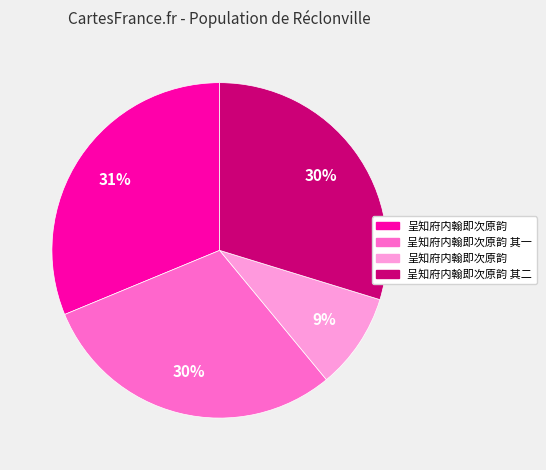

Is there any slice that represents more than half of the pie?

No